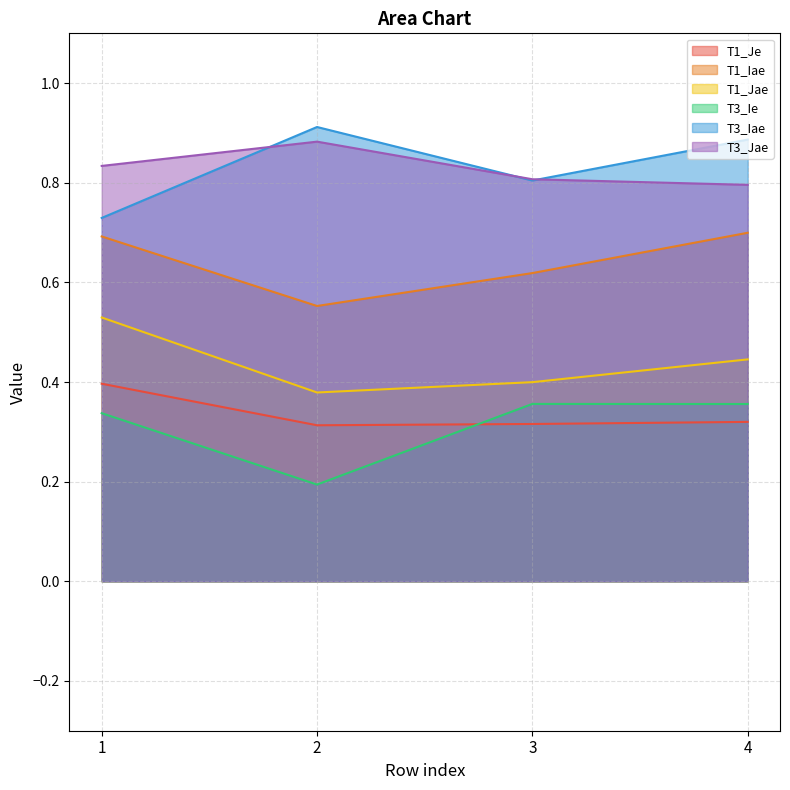

What is the difference between the maximum and minimum values in the T1_Jae series?

0.2